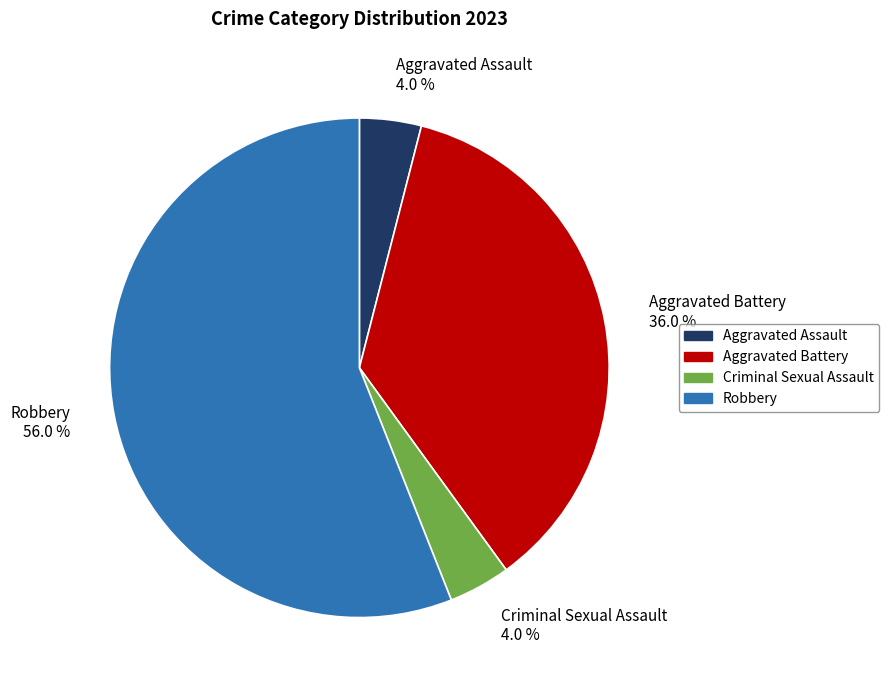

Which category has the biggest portion of the pie?

Robbery